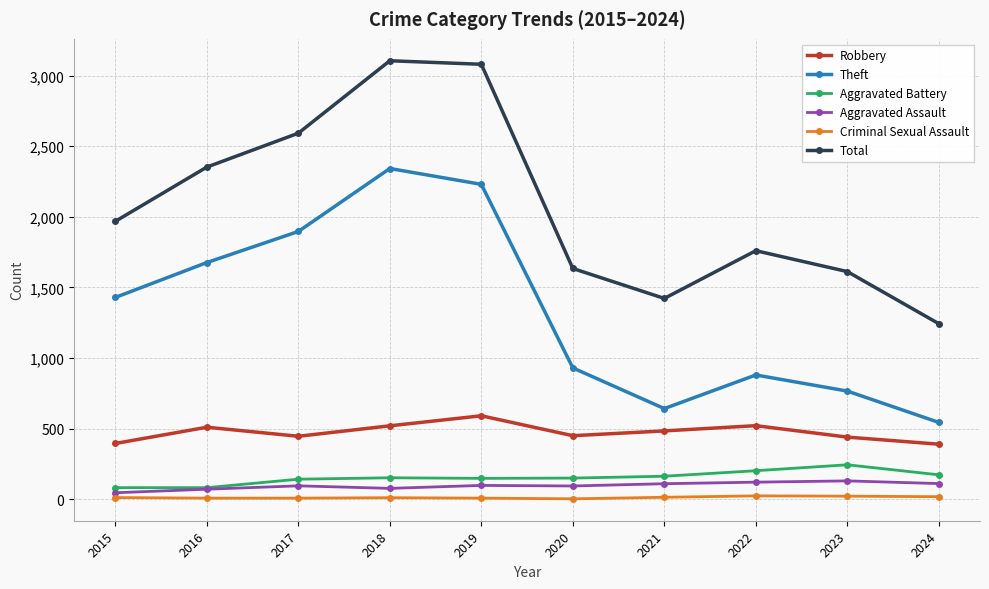

True or false: Aggravated Assault has a value of 95 at 2017.

True